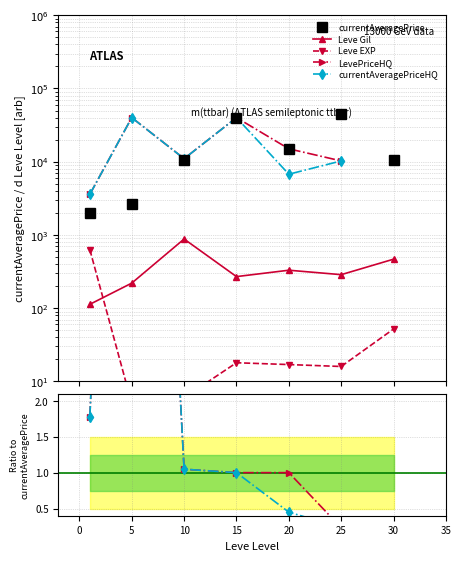

Is the value of currentAveragePriceHQ at 20 greater than the value of currentAveragePrice at −5?

No